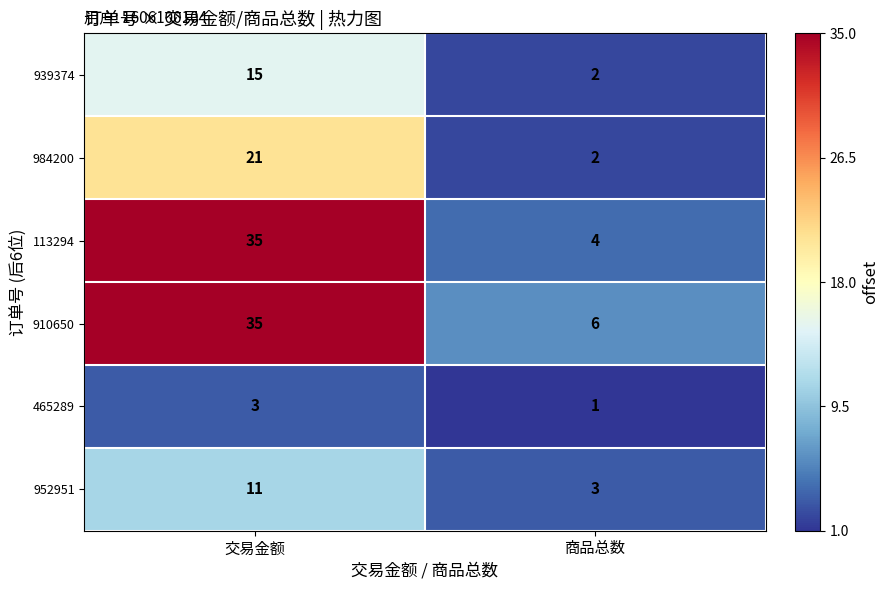

The 984200 series shows 21 at 交易金额. True or false?

True